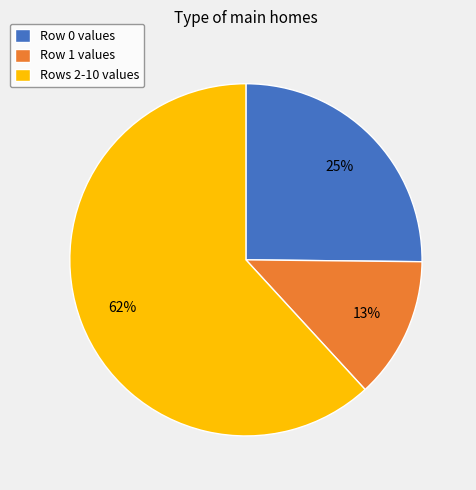

How many segments does this pie chart have?

3